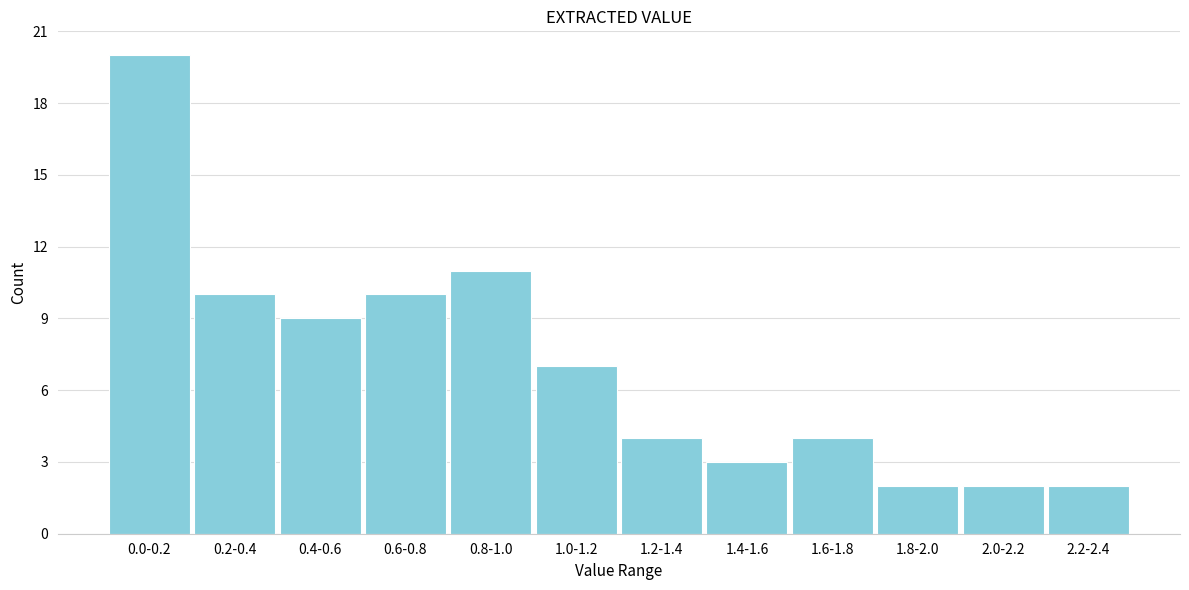

Reading left to right, transcribe all the data shown in this chart.

20	10	9	10	11	7	4	3	4	2	2	2